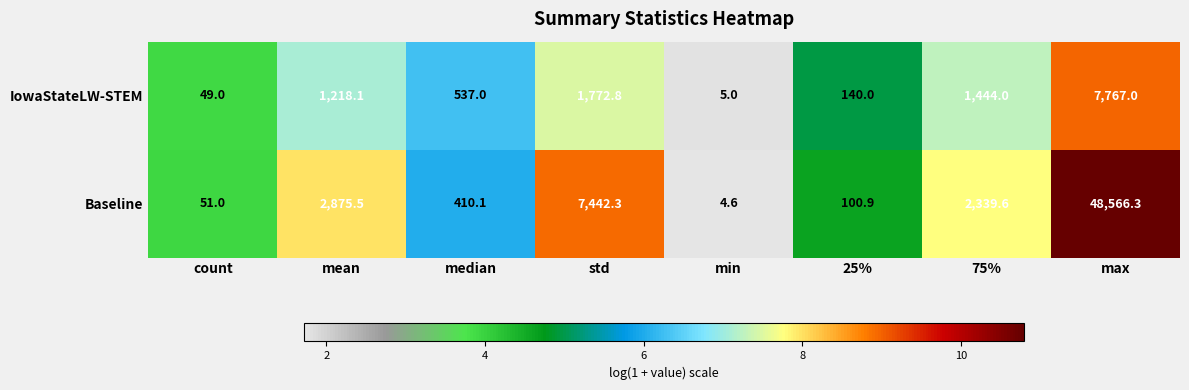

Between count and 25%, which series saw the biggest shift?

IowaStateLW-STEM